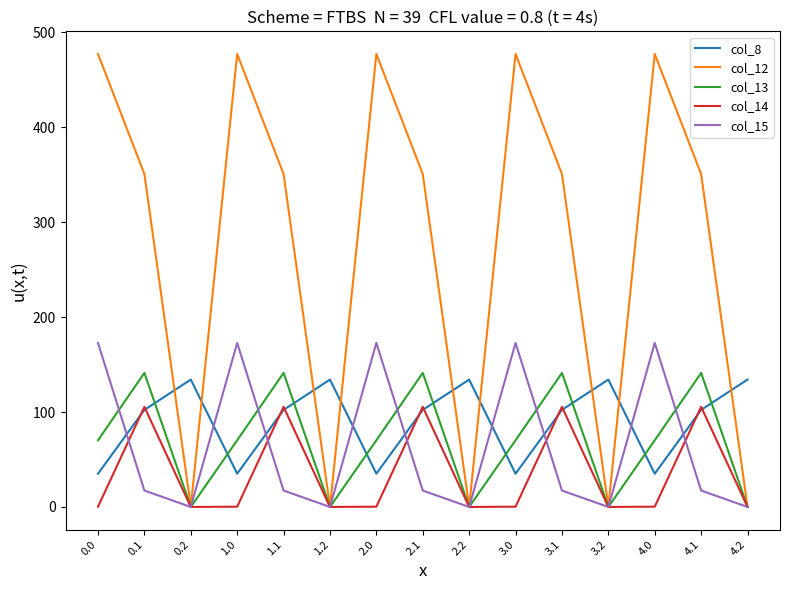

Which series has the largest range (max minus min)?

col_12